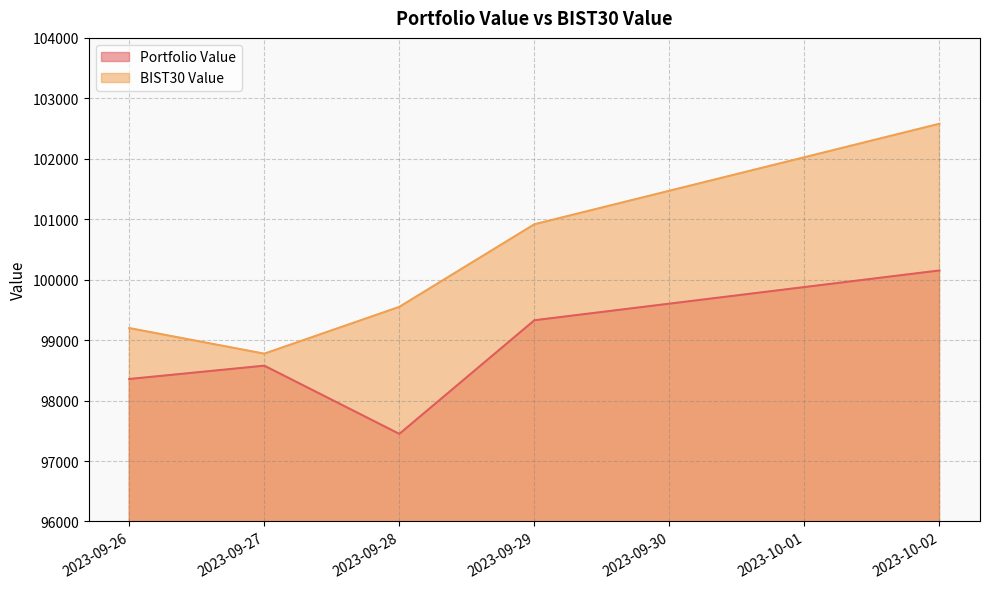

What is the difference between the maximum and minimum values in the BIST30 Value series?

3803.8